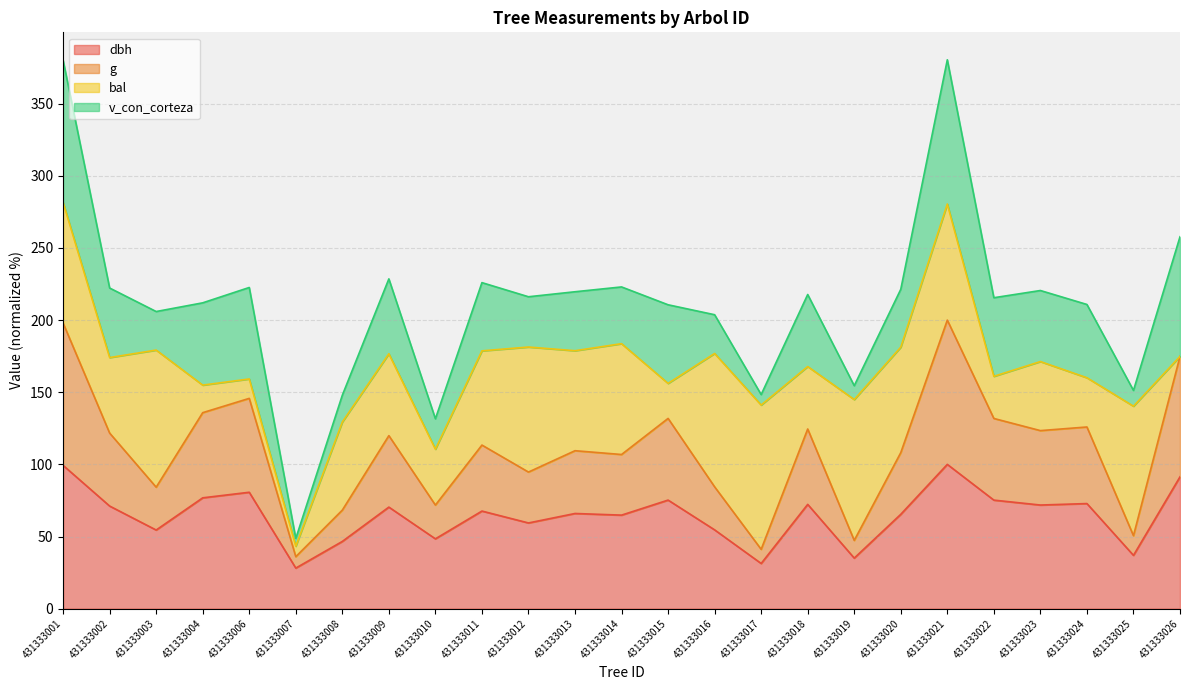

True or false: dbh has a value of 22.0 at 431333020.

False